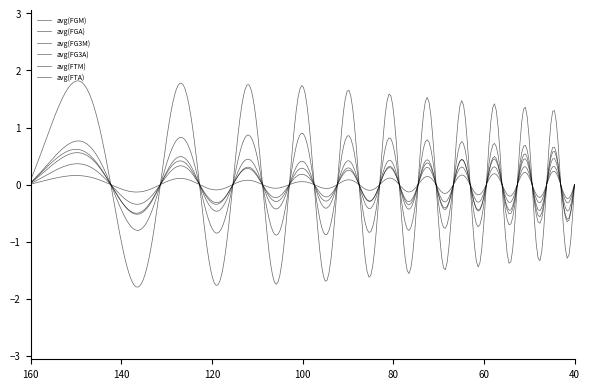

Which series has the largest range (max minus min)?

avg(FGA)